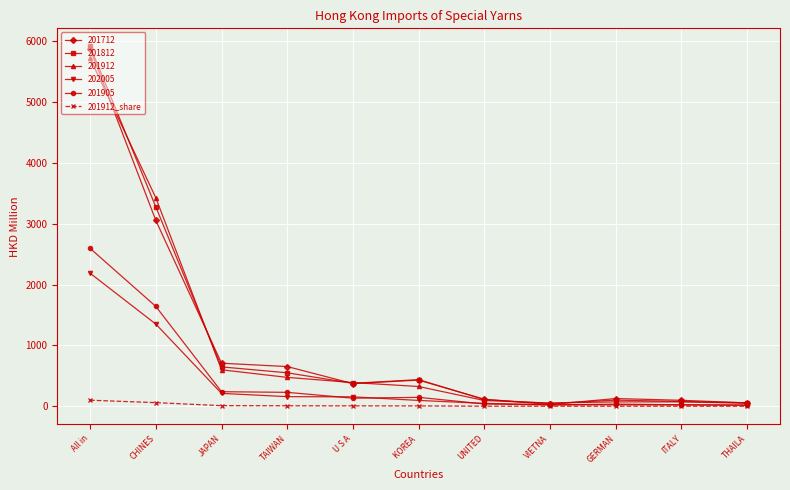

How many values in the 201905 series exceed 133?

6